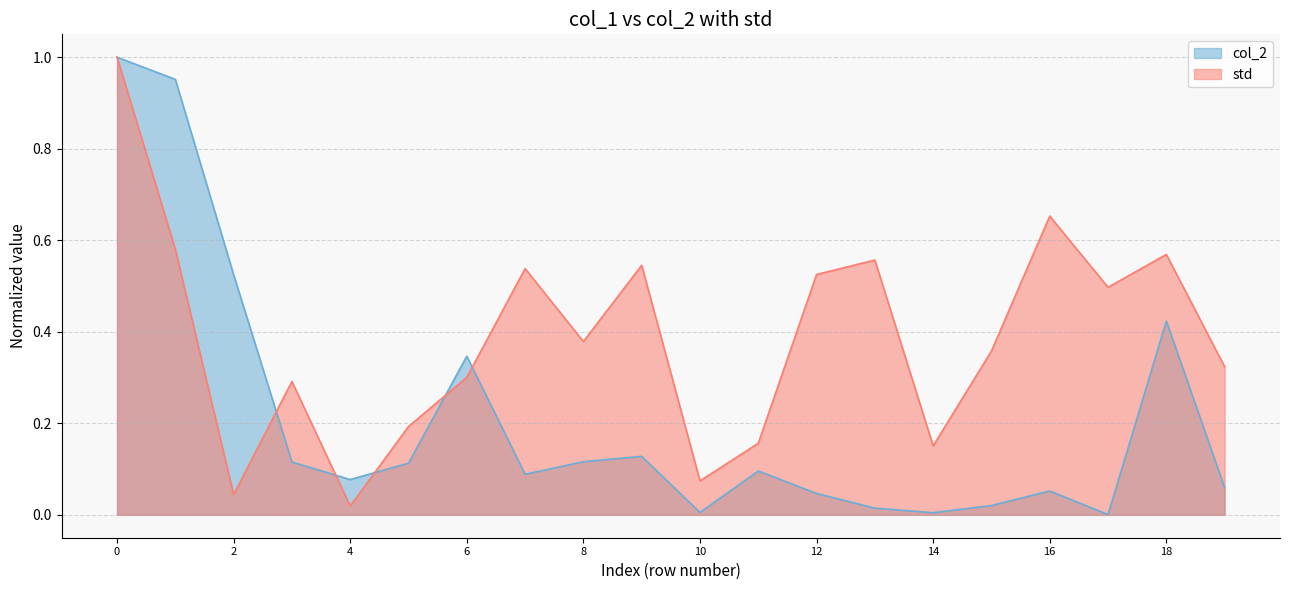

What is the value of the col_2 point at the 3rd from the left?

0.5